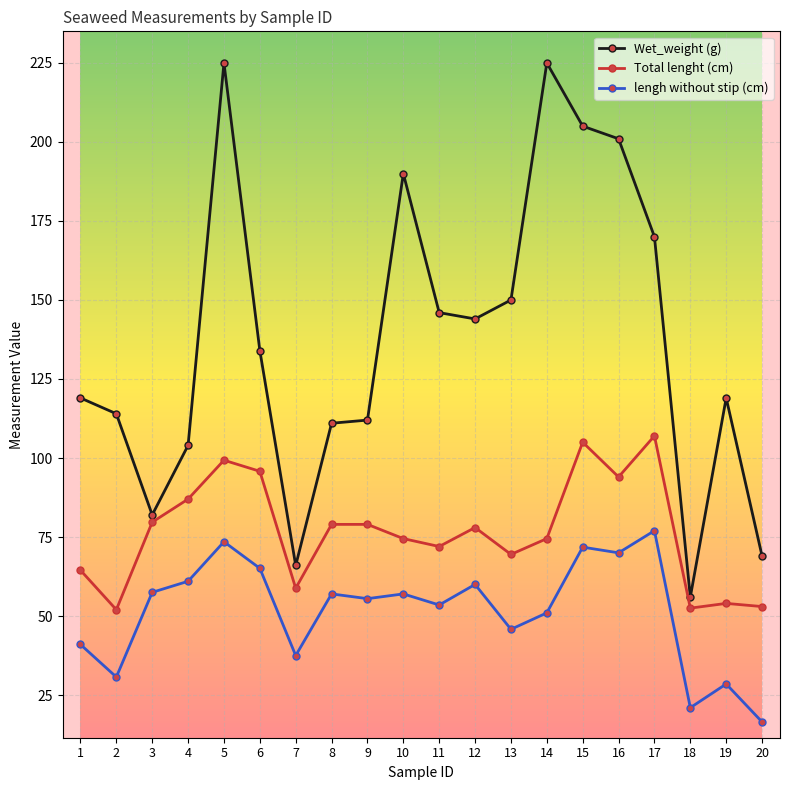

At which category does lengh without stip (cm) reach its first local peak?

5